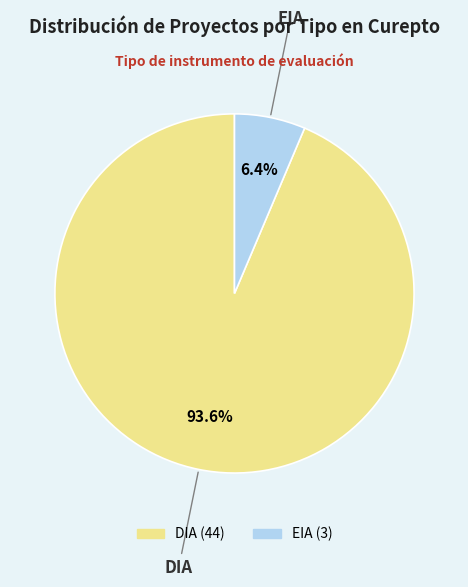

What is the smallest slice in the pie chart?

EIA